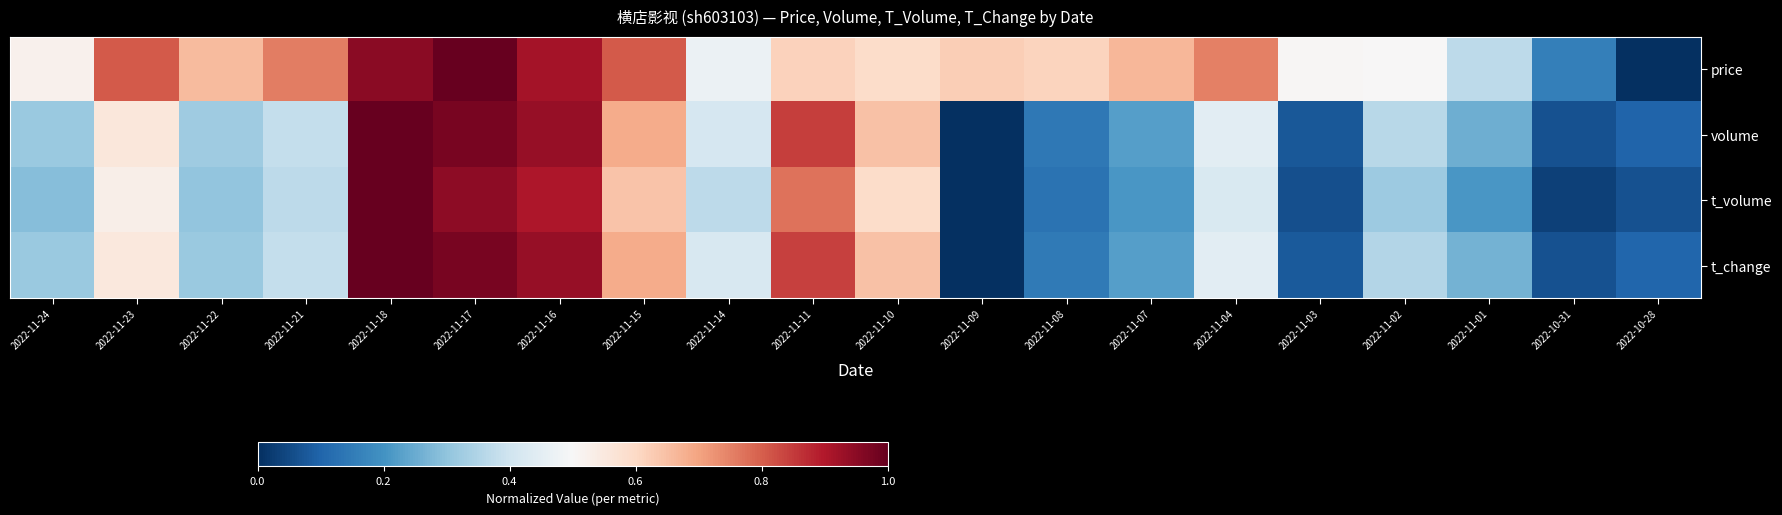

Reading right to left, transcribe all the data shown in this chart.

price: 2022-10-28=0.0	2022-10-31=0.2	2022-11-01=0.4	2022-11-02=0.5	2022-11-03=0.5	2022-11-04=0.8	2022-11-07=0.7	2022-11-08=0.6	2022-11-09=0.6	2022-11-10=0.6	2022-11-11=0.6	2022-11-14=0.5	2022-11-15=0.8	2022-11-16=0.9	2022-11-17=1.0	2022-11-18=0.9	2022-11-21=0.8	2022-11-22=0.7	2022-11-23=0.8	2022-11-24=0.5
volume: 2022-10-28=0.1	2022-10-31=0.1	2022-11-01=0.3	2022-11-02=0.4	2022-11-03=0.1	2022-11-04=0.4	2022-11-07=0.2	2022-11-08=0.1	2022-11-09=0.0	2022-11-10=0.6	2022-11-11=0.8	2022-11-14=0.4	2022-11-15=0.7	2022-11-16=0.9	2022-11-17=1.0	2022-11-18=1.0	2022-11-21=0.4	2022-11-22=0.3	2022-11-23=0.6	2022-11-24=0.3
t_volume: 2022-10-28=0.1	2022-10-31=0.0	2022-11-01=0.2	2022-11-02=0.3	2022-11-03=0.1	2022-11-04=0.4	2022-11-07=0.2	2022-11-08=0.1	2022-11-09=0.0	2022-11-10=0.6	2022-11-11=0.8	2022-11-14=0.4	2022-11-15=0.6	2022-11-16=0.9	2022-11-17=0.9	2022-11-18=1.0	2022-11-21=0.4	2022-11-22=0.3	2022-11-23=0.5	2022-11-24=0.3
t_change: 2022-10-28=0.1	2022-10-31=0.1	2022-11-01=0.3	2022-11-02=0.4	2022-11-03=0.1	2022-11-04=0.4	2022-11-07=0.2	2022-11-08=0.1	2022-11-09=0.0	2022-11-10=0.6	2022-11-11=0.8	2022-11-14=0.4	2022-11-15=0.7	2022-11-16=0.9	2022-11-17=1.0	2022-11-18=1.0	2022-11-21=0.4	2022-11-22=0.3	2022-11-23=0.6	2022-11-24=0.3